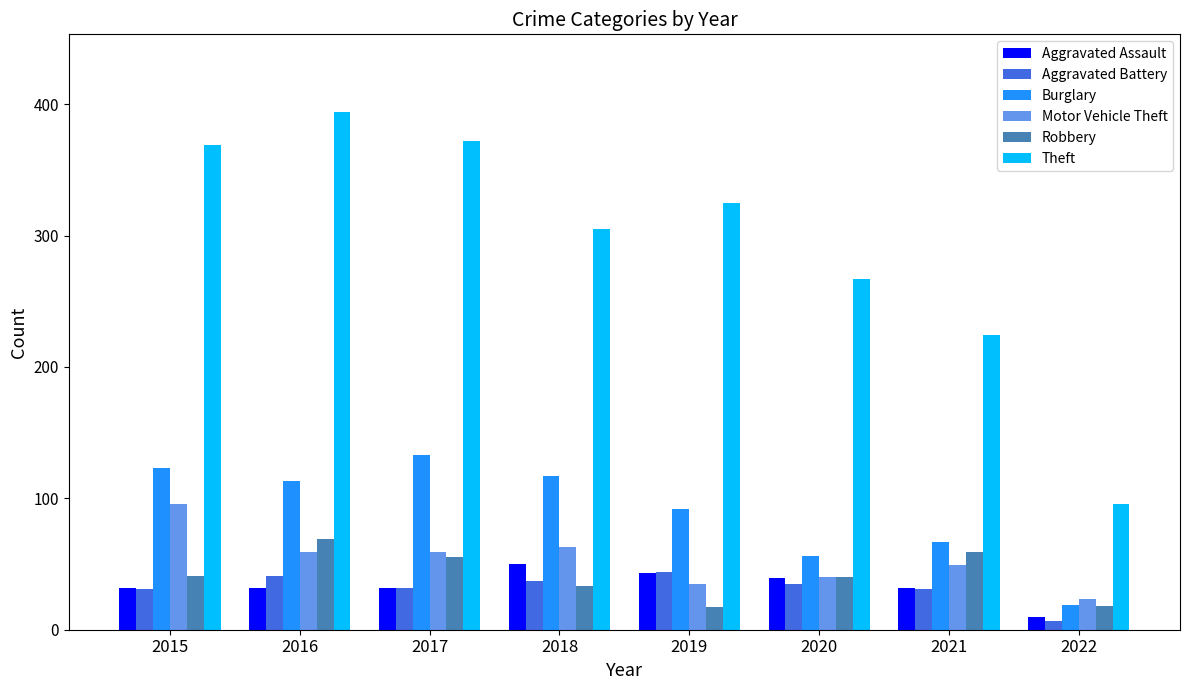

Which series changed the most between 2016 and 2019?

Theft